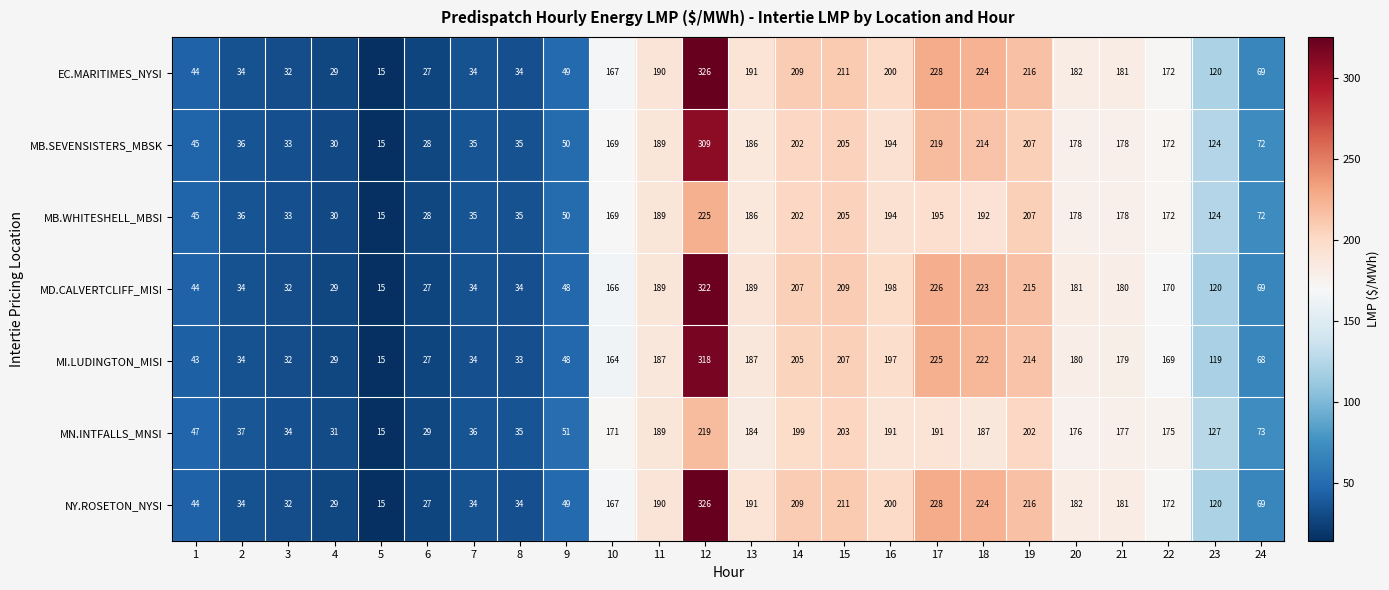

What is the minimum value for MD.CALVERTCLIFF_MISI?

15